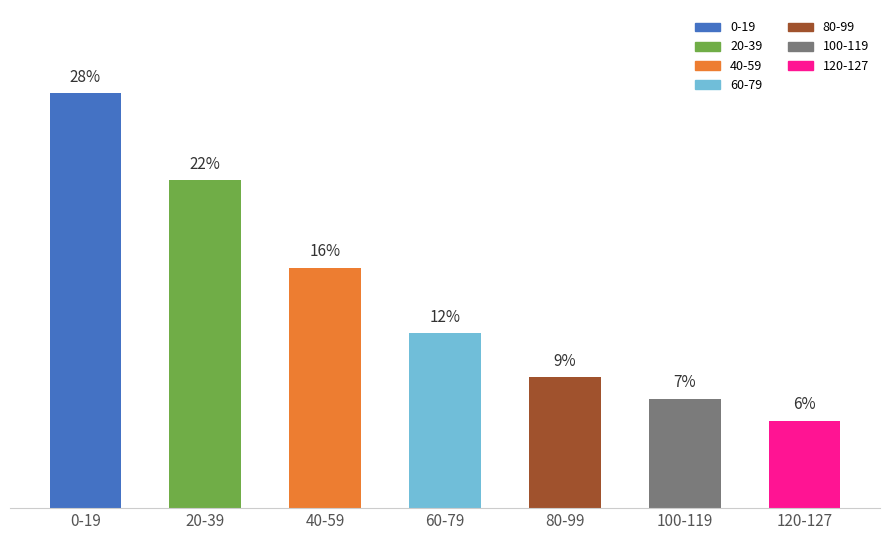

Are the bars horizontal?

No